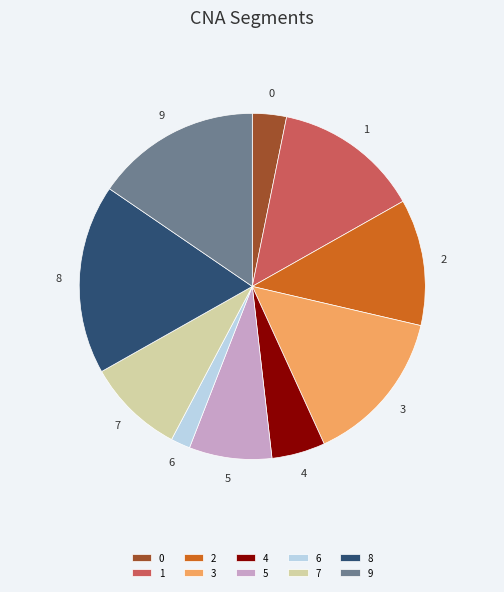

Between 8 and 6, which is larger?

8